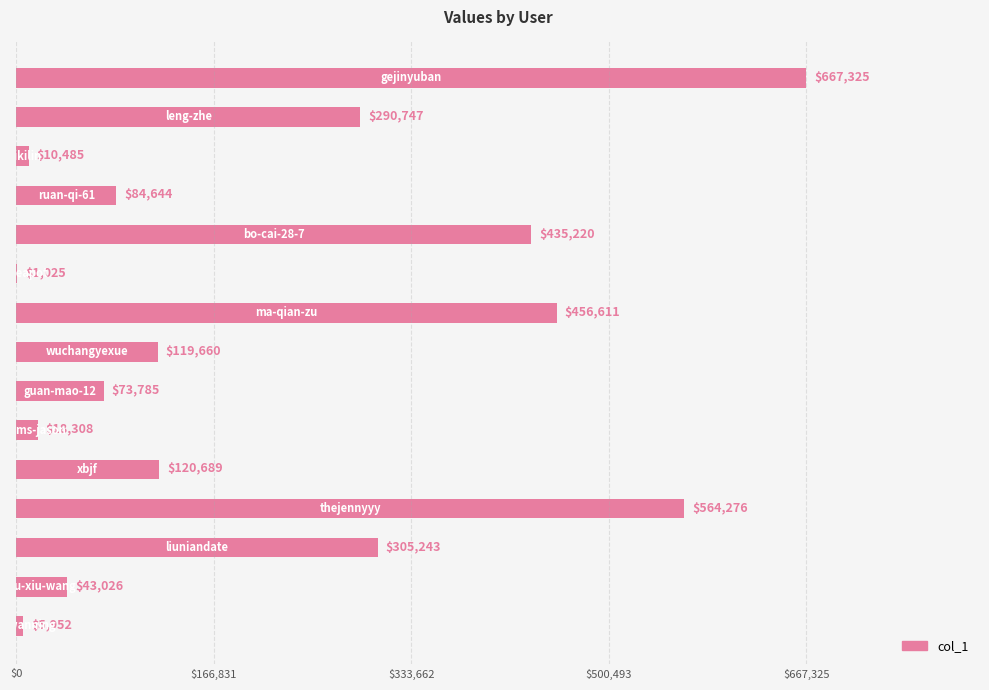

What is the maximum value shown in the chart?

667325